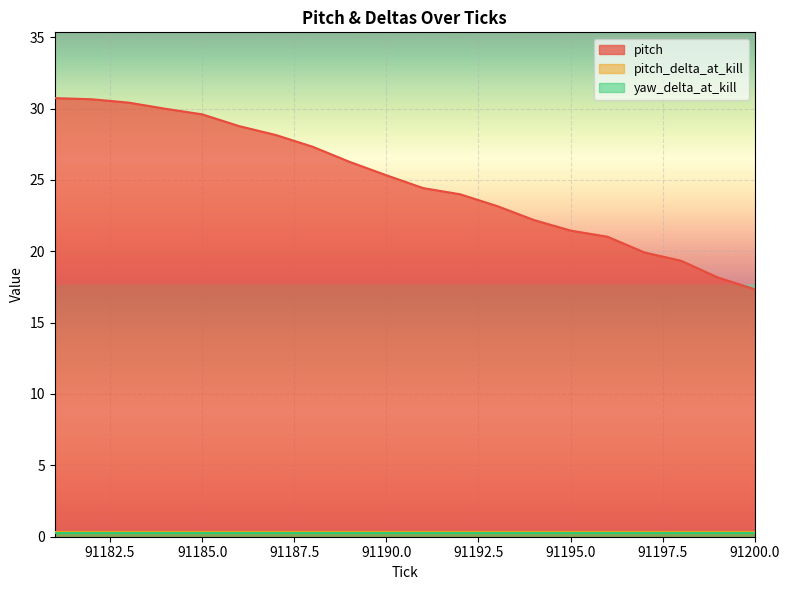

True or false: yaw_delta_at_kill has more than 2 points higher than both neighbors.

False